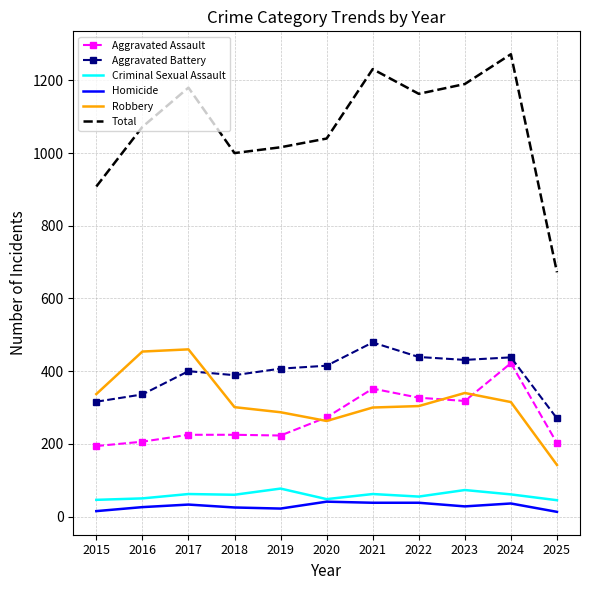

What is the approximate value of Total at 2015?

908